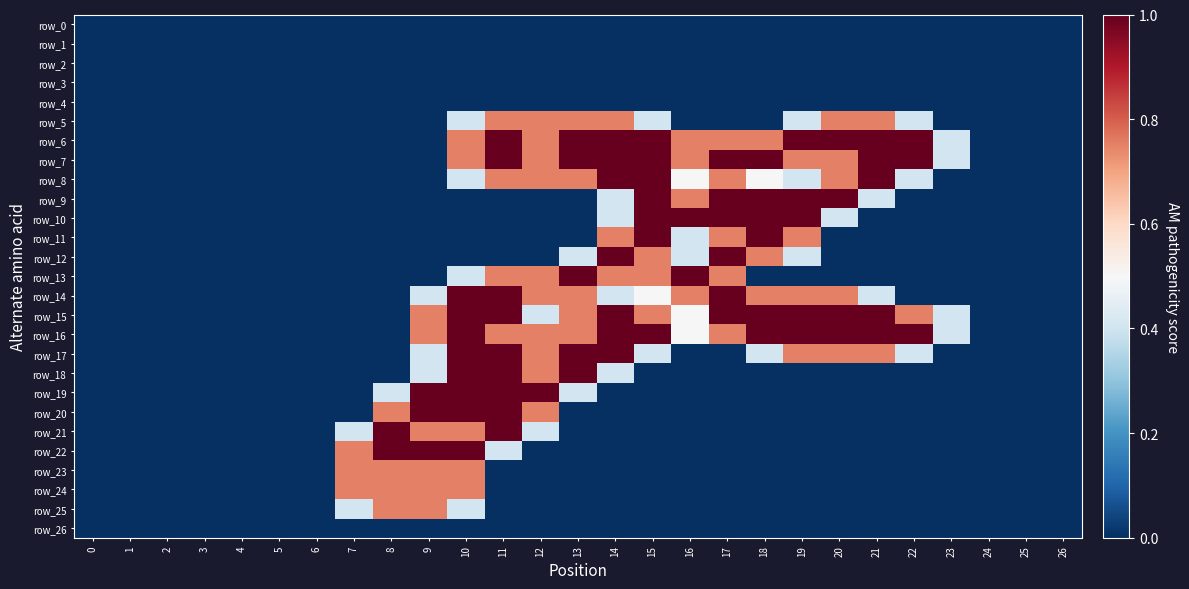

Is it true that row_12 equals -0.4 at 1?

False